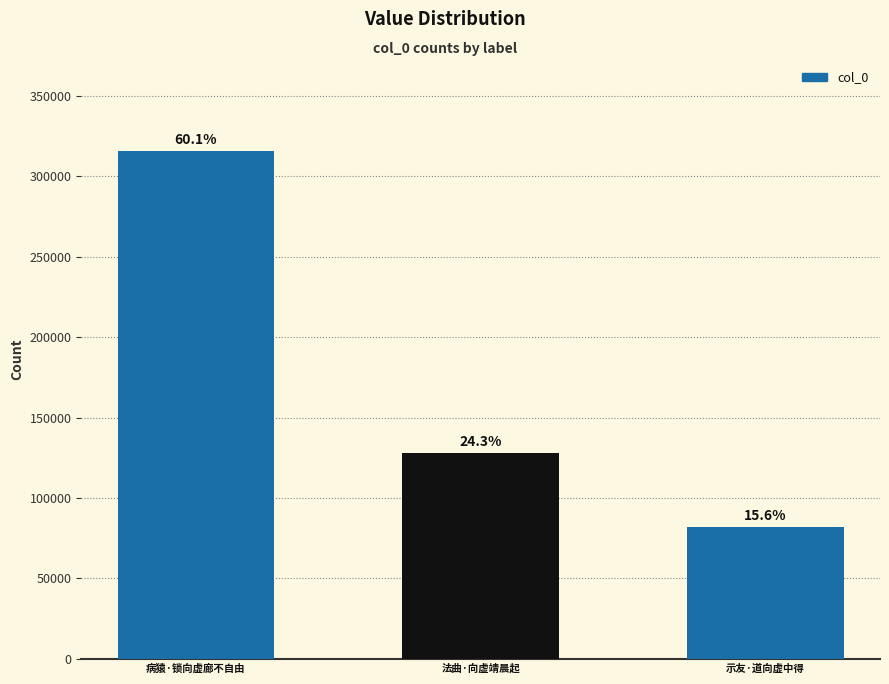

How many bars are there in total?

3